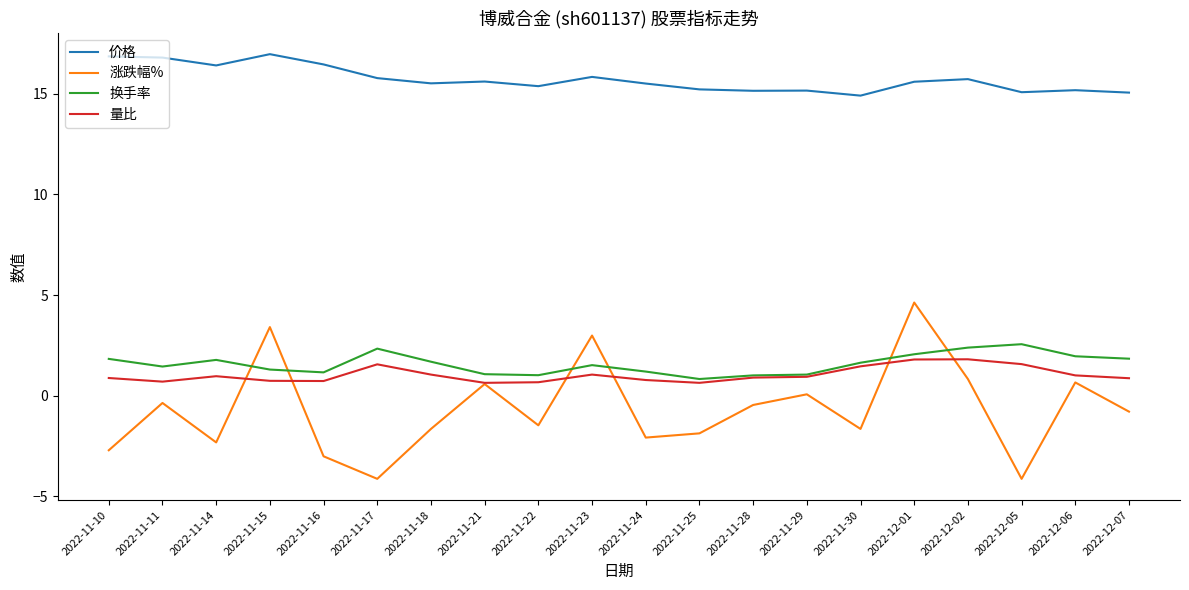

What is the difference between the highest and lowest values at 2022-12-02?

14.9